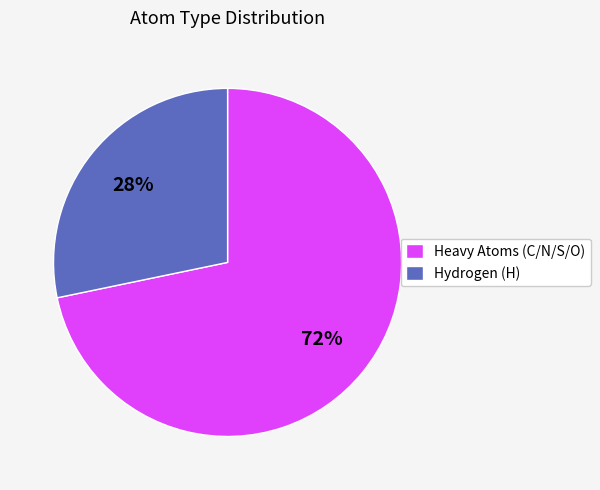

What is the smallest slice in the pie chart?

Hydrogen (H)